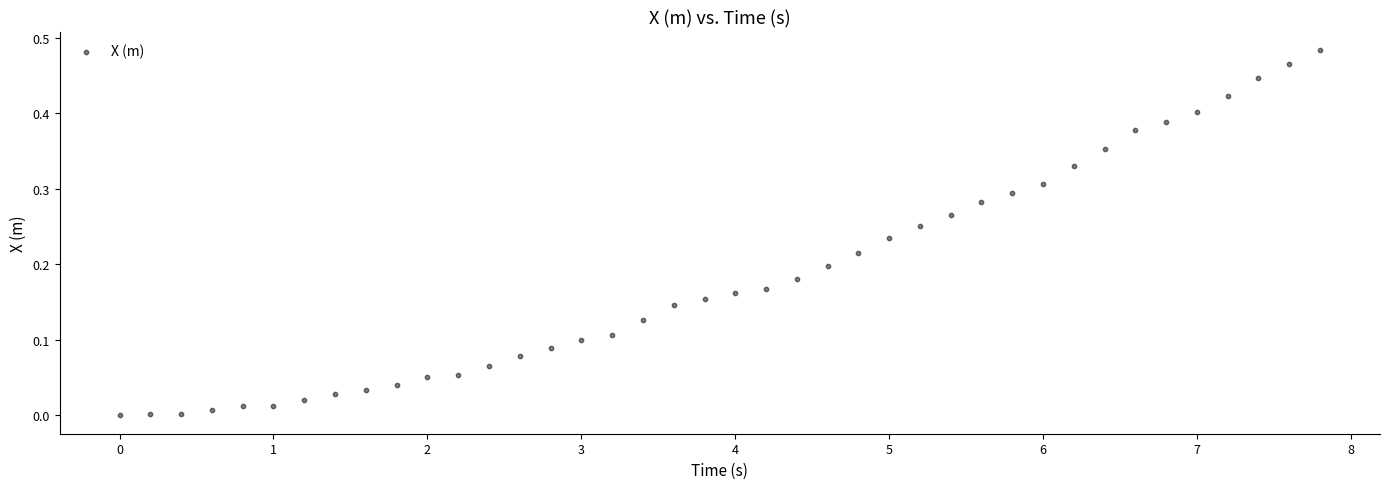

What is the range of X values (max minus min)?

7.8